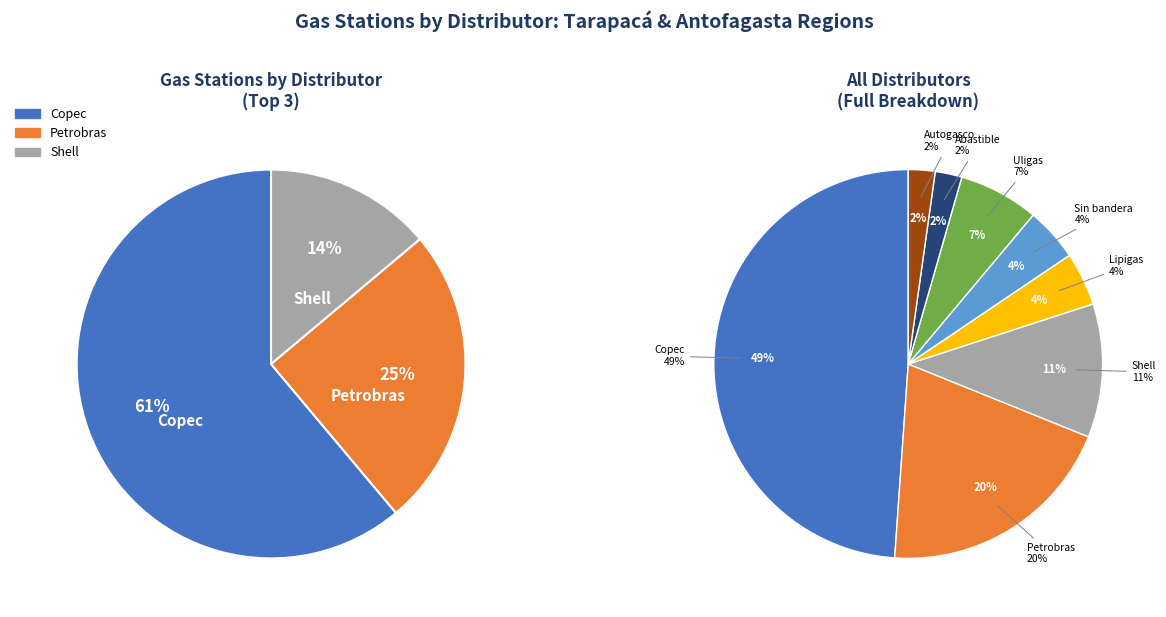

To the nearest percent, what is the difference between the largest and smallest slice percentages?

47%